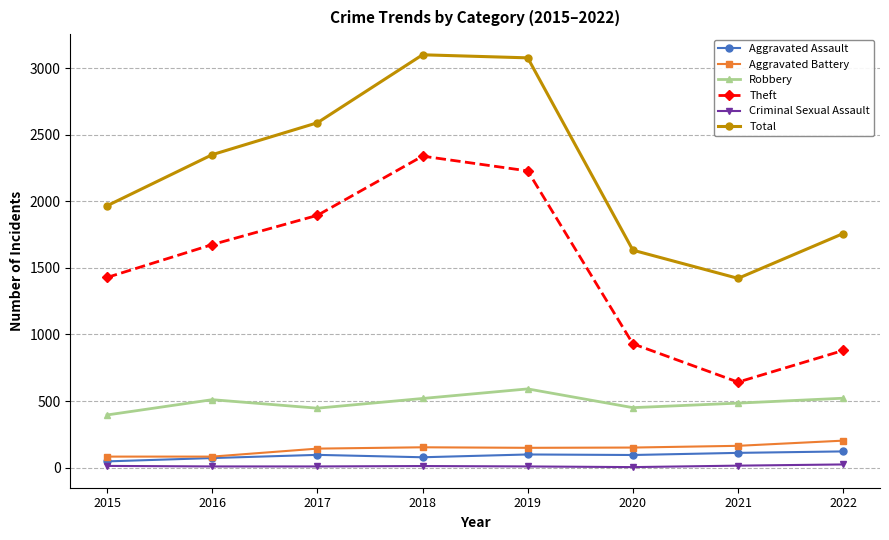

List the labels in order of Theft value, largest first.

2018, 2019, 2017, 2016, 2015, 2020, 2022, 2021